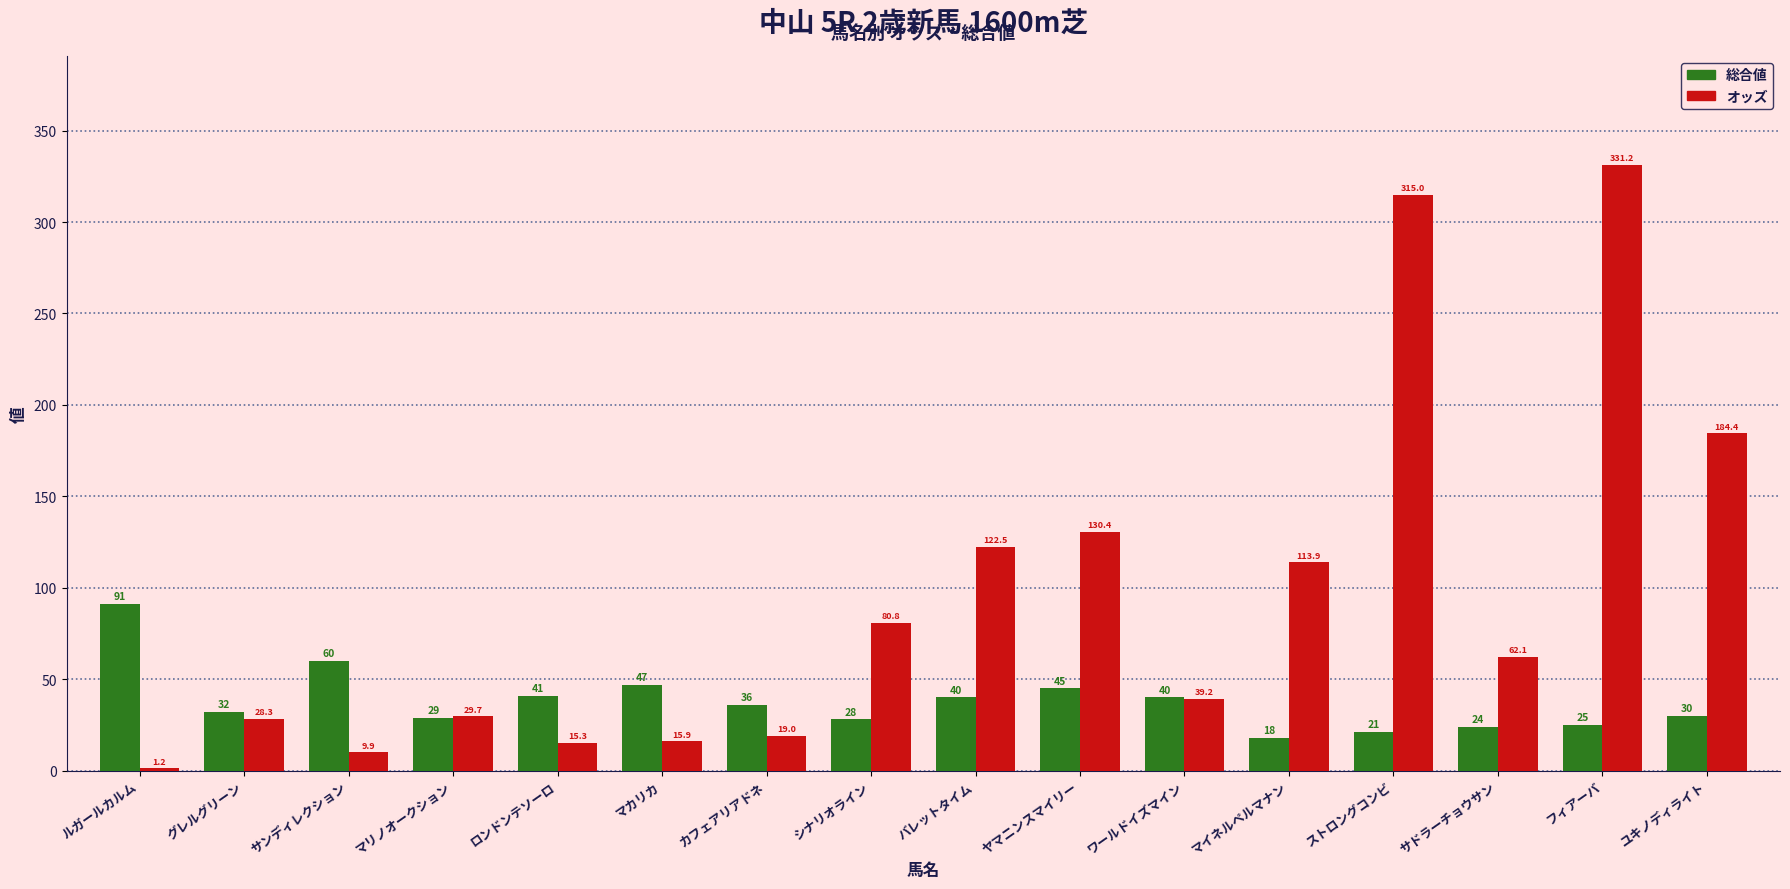

How many series are shown in this chart?

2